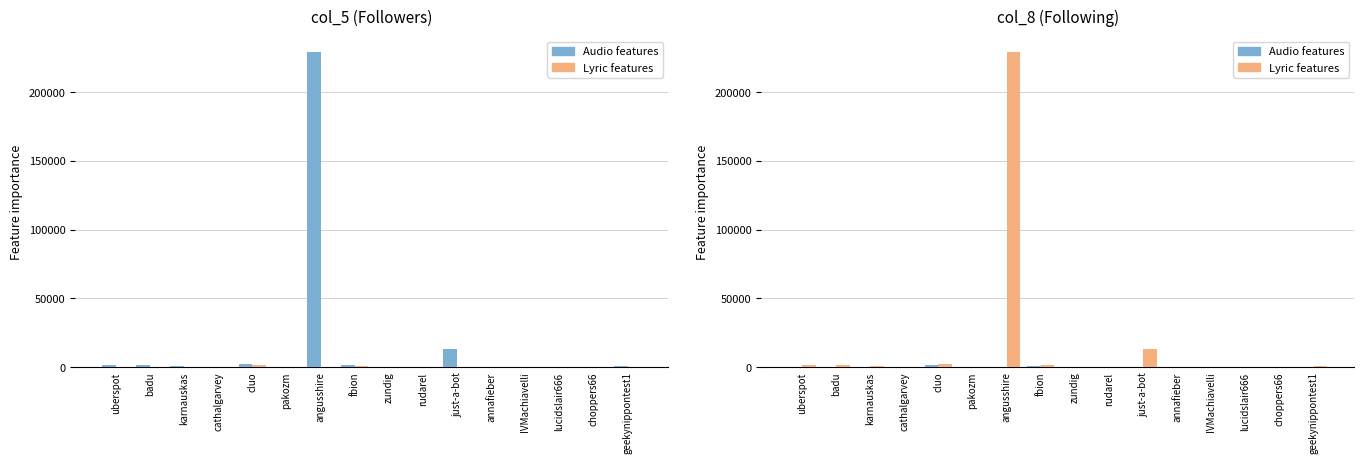

At which category is the sum across all series the highest?

angusshire